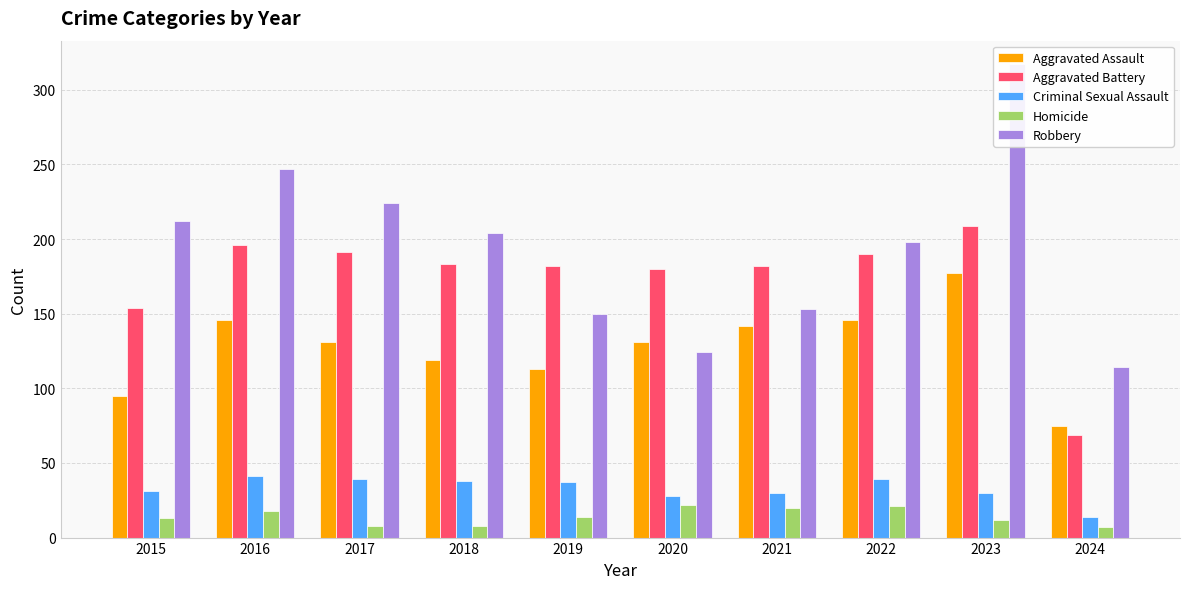

The Aggravated Battery series shows 180 at 2020. True or false?

True